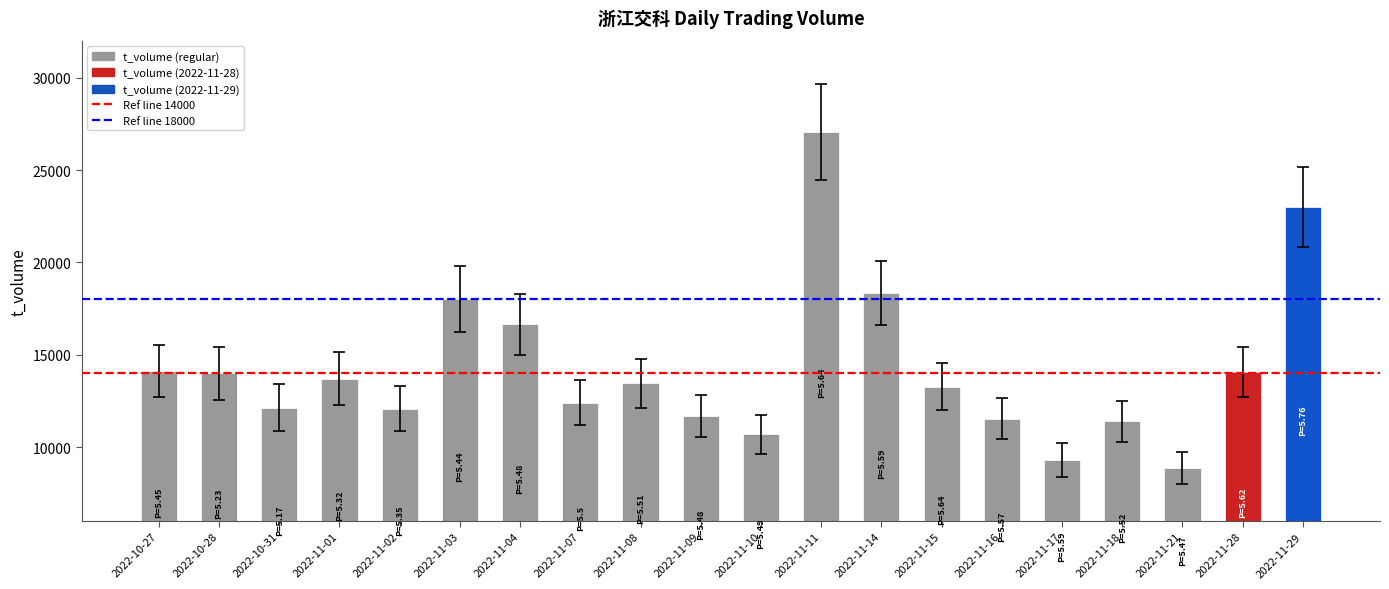

Is it true that the value at 2022-11-17 is 9297?

True